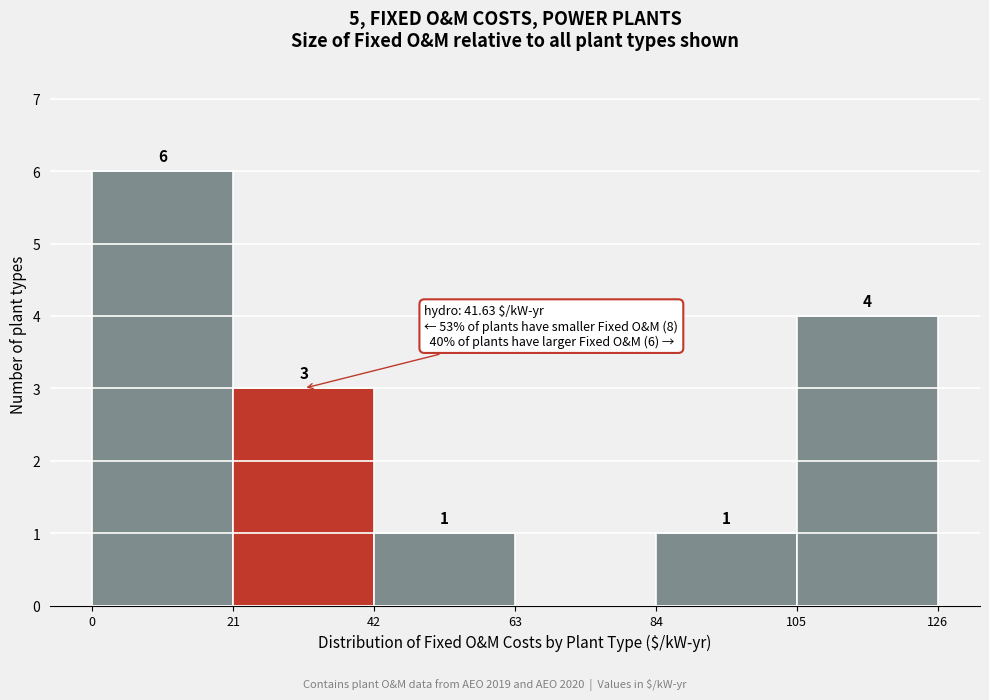

Which range on the x-axis has the tallest bar?

0 to 21